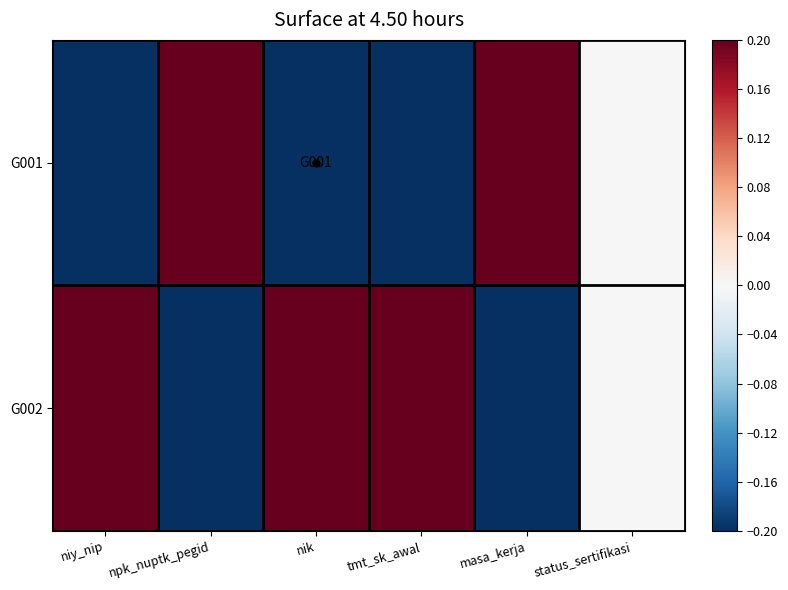

Reading left to right, what are all the values shown in this chart?

G001: niy_nip=-0.2	npk_nuptk_pegid=0.2	nik=-0.2	tmt_sk_awal=-0.2	masa_kerja=0.2	status_sertifikasi=0.0
G002: niy_nip=0.2	npk_nuptk_pegid=-0.2	nik=0.2	tmt_sk_awal=0.2	masa_kerja=-0.2	status_sertifikasi=0.0